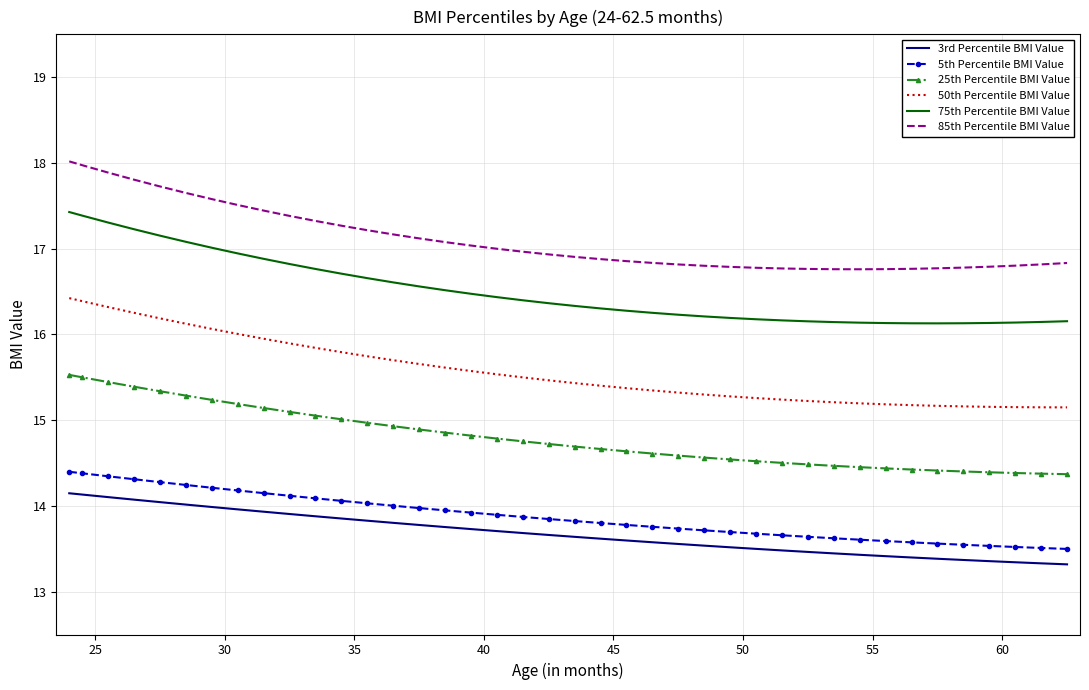

What is the highest value of the 25th Percentile BMI Value series?

15.5